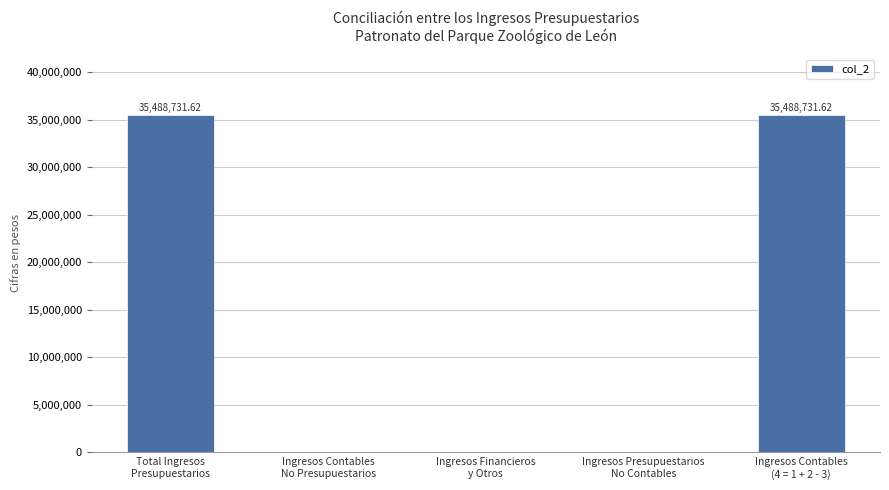

What is the sum of all values?

70977463.2